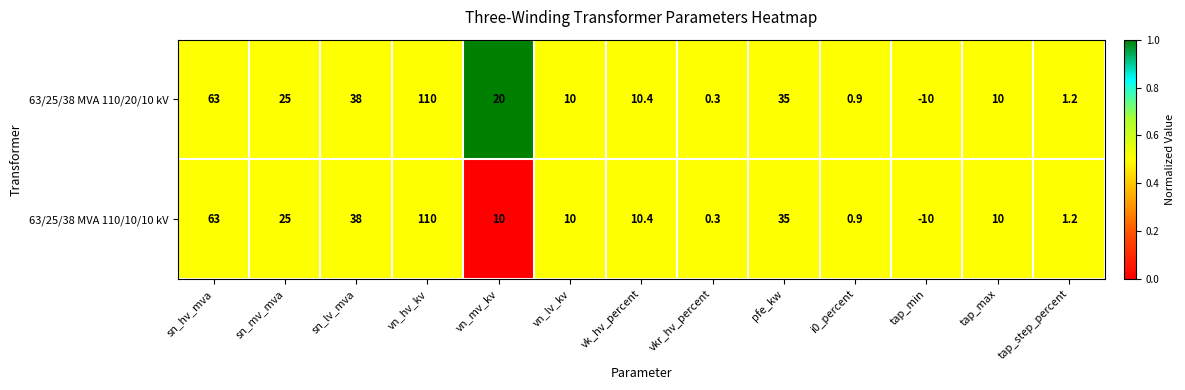

What is the difference between the maximum and minimum values in the 63/25/38 MVA 110/10/10 kV series?

120.0